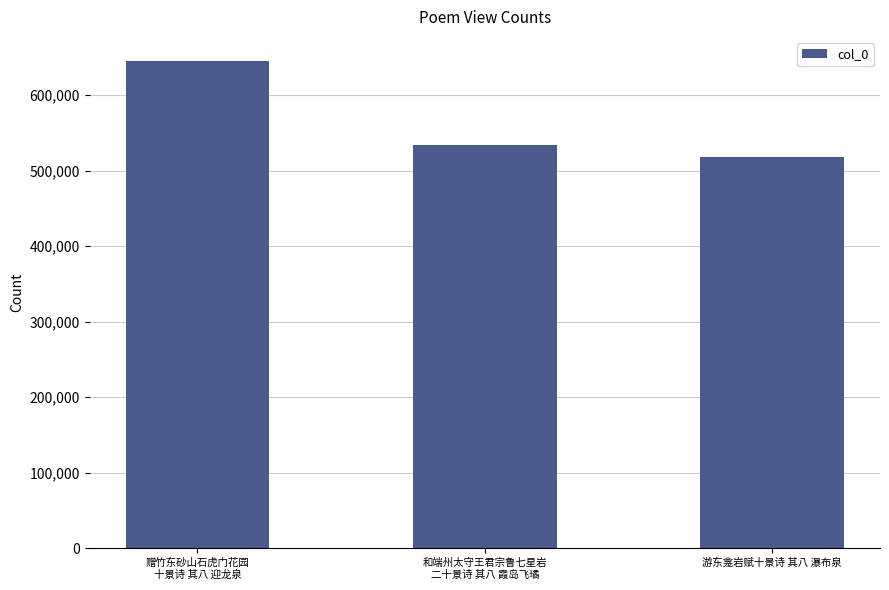

List the labels in order of value, smallest first.

游东龛岩赋十景诗 其八 瀑布泉, 和端州太守王君宗鲁七星岩
二十景诗 其八 霞岛飞璚, 赠竹东砂山石虎门花园
十景诗 其八 迎龙泉